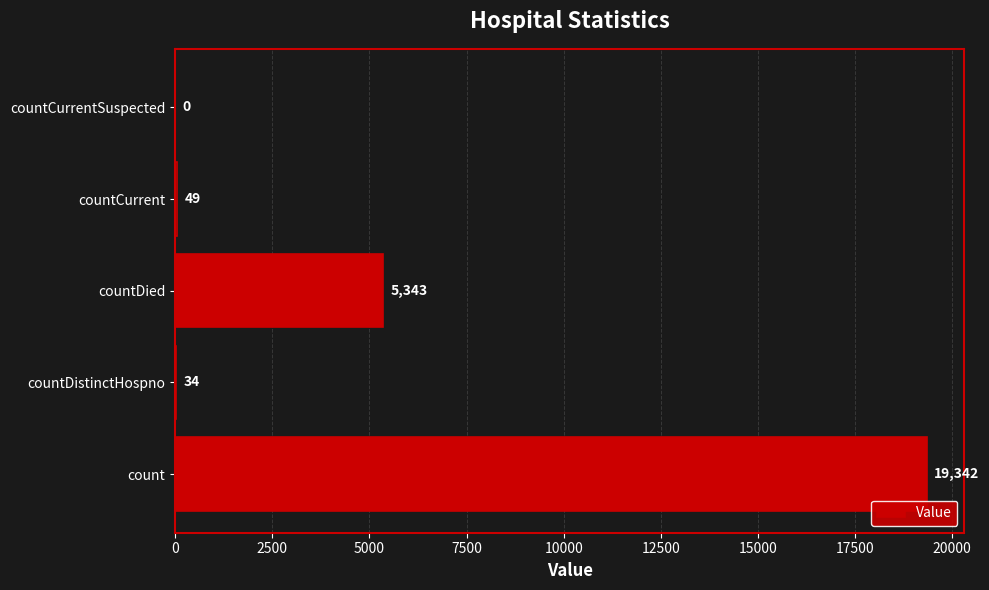

The chart shows a value of 5343 at countDied. True or false?

True